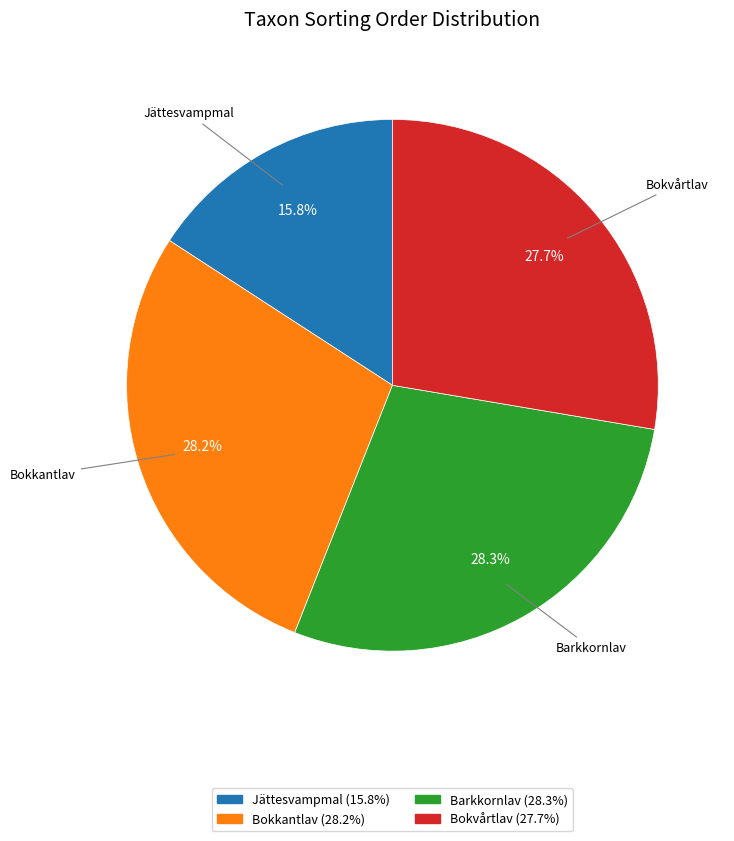

Does any single category account for the majority?

No